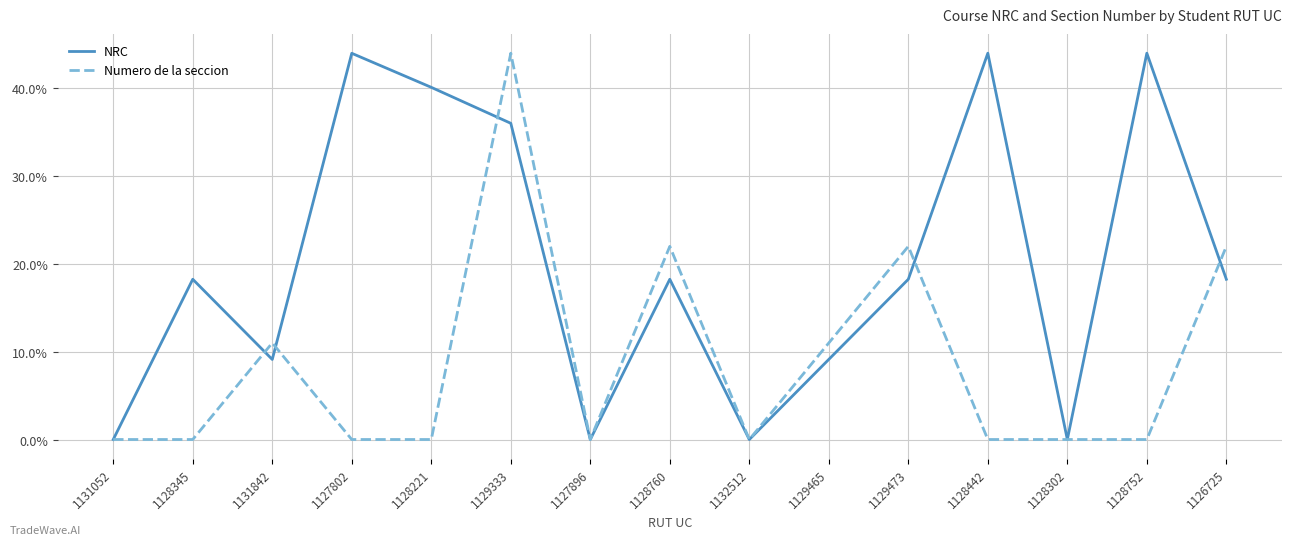

Is this an area chart (filled region under the line)?

No